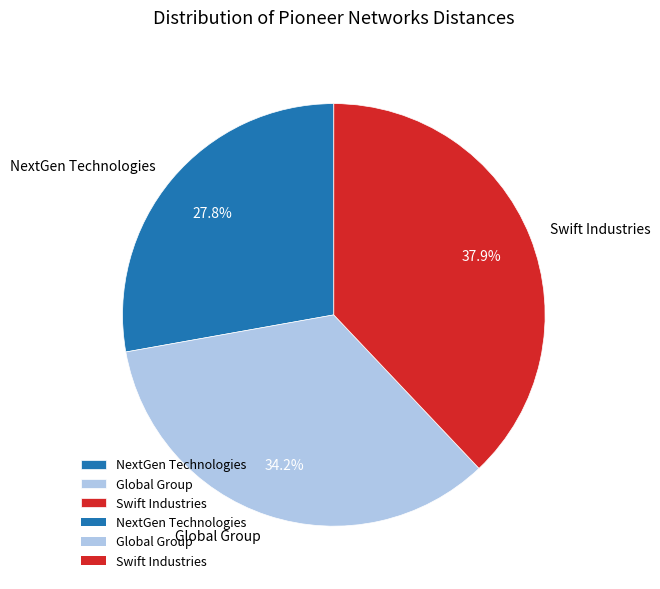

To the nearest percent, what is the difference between the Swift Industries and Global Group slice percentages?

4%